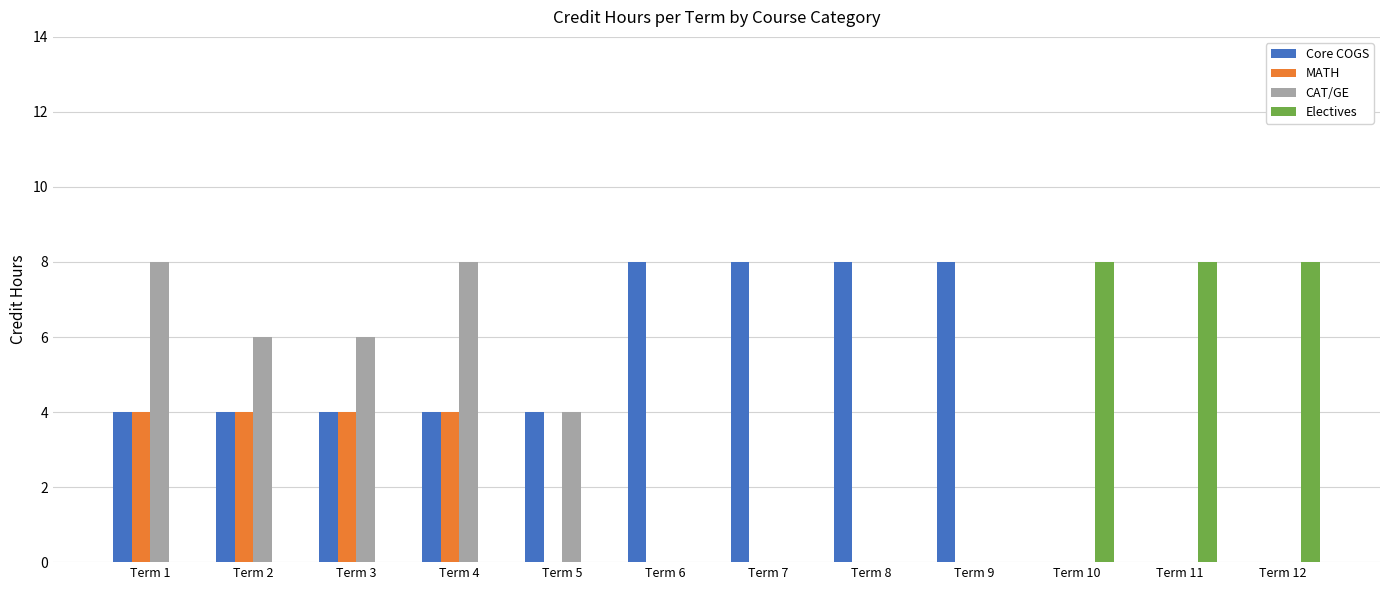

Is it true that Core COGS equals 8 at Term 8?

True